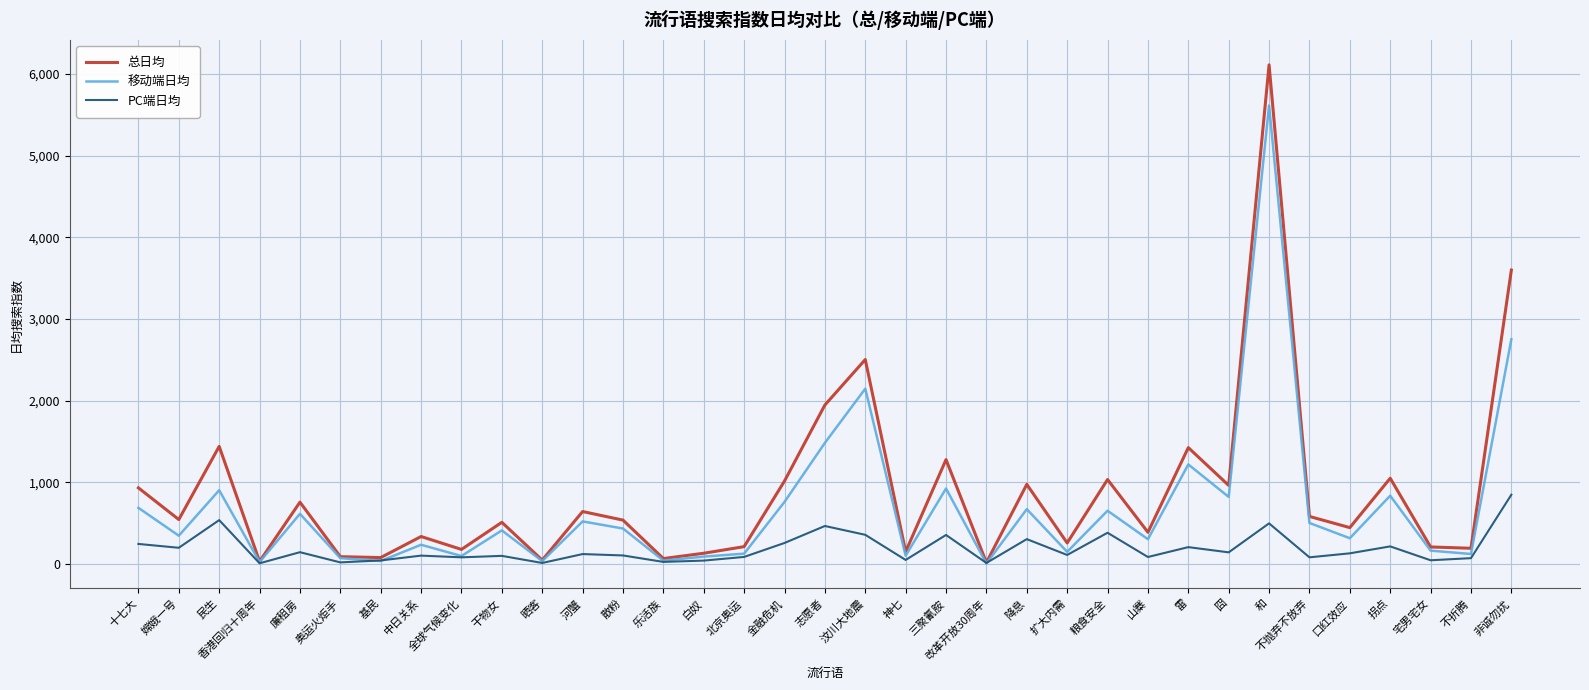

What position from the left is 扩大内需?

24